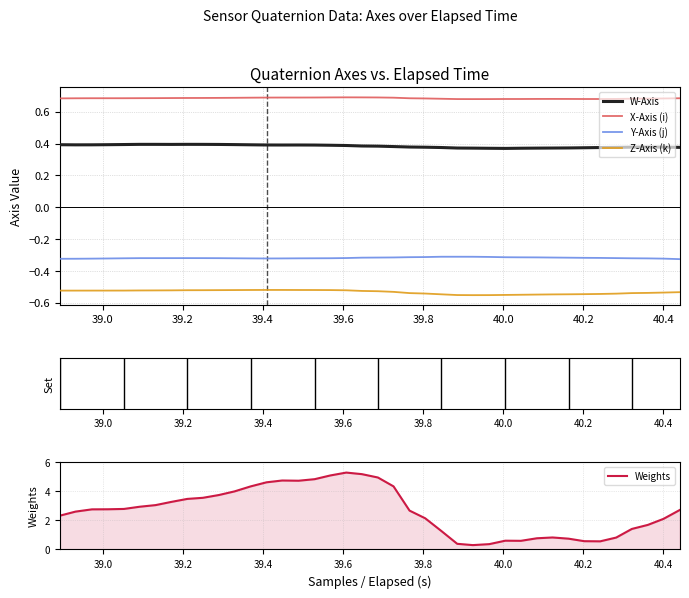

What is the average value of the Z-Axis (k) series?

-0.5